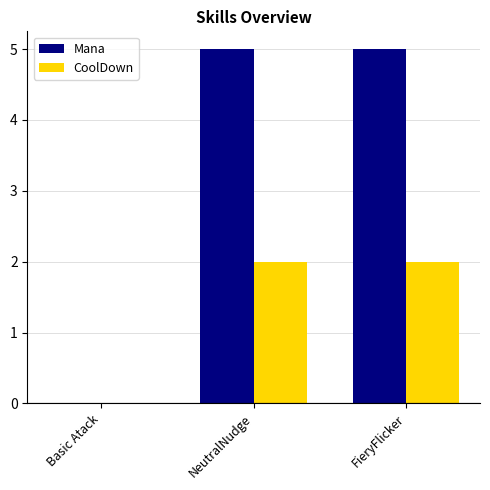

Is the value of Mana at Basic Atack greater than the value of CoolDown at FieryFlicker?

No